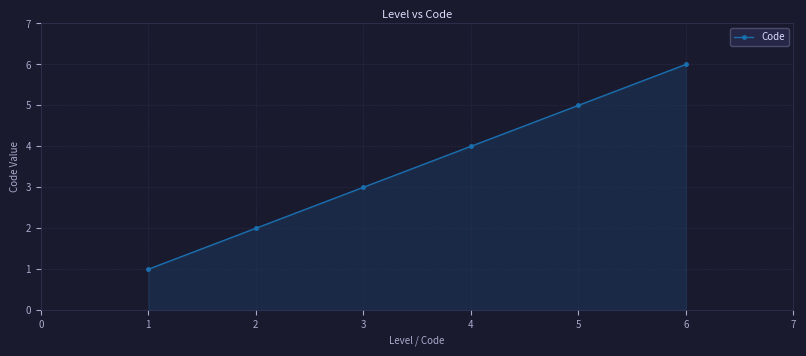

True or false: the data has more than 1 interior local peaks.

False